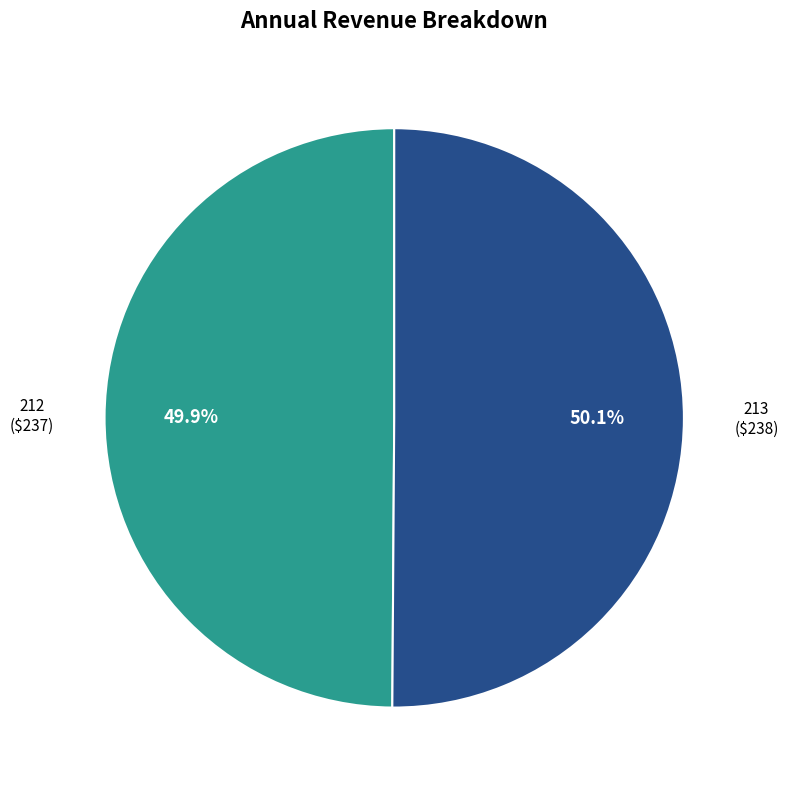

True or false: 213 accounts for 50% of the total.

True